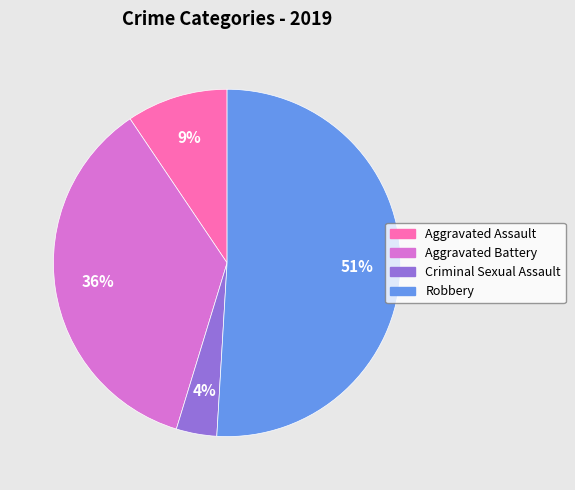

Is there any slice that represents more than half of the pie?

Yes